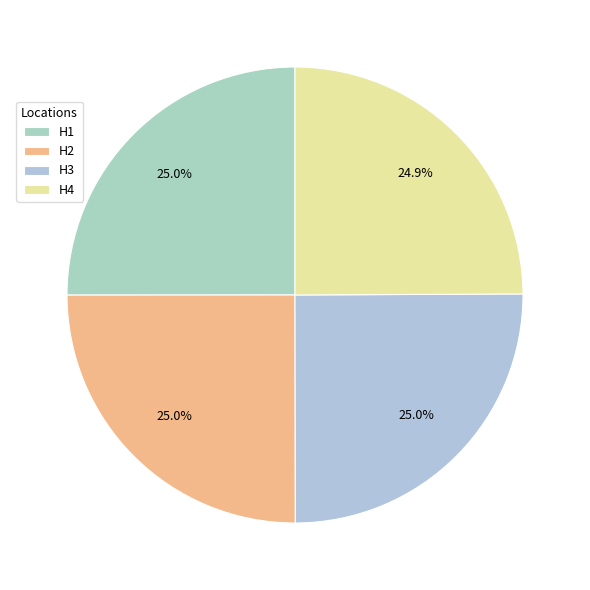

Between H2 and H3, which is larger?

H3